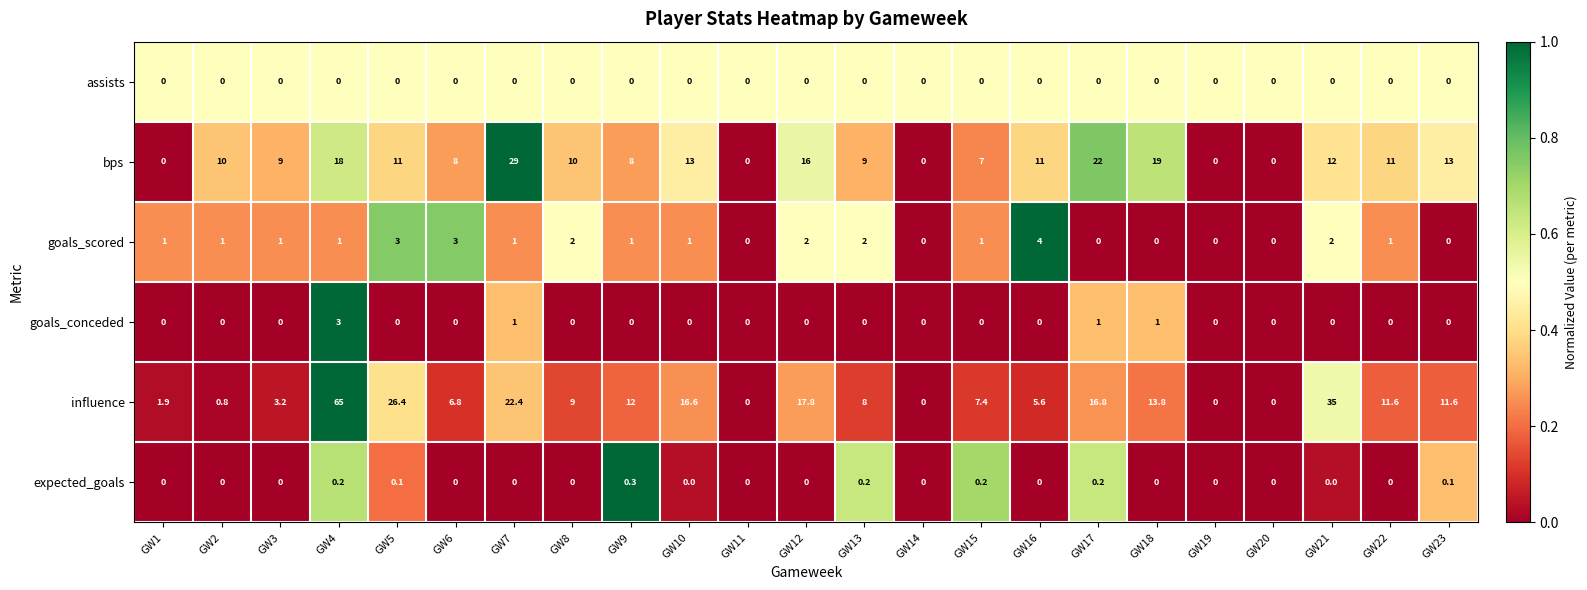

How many data points does each series have?

23